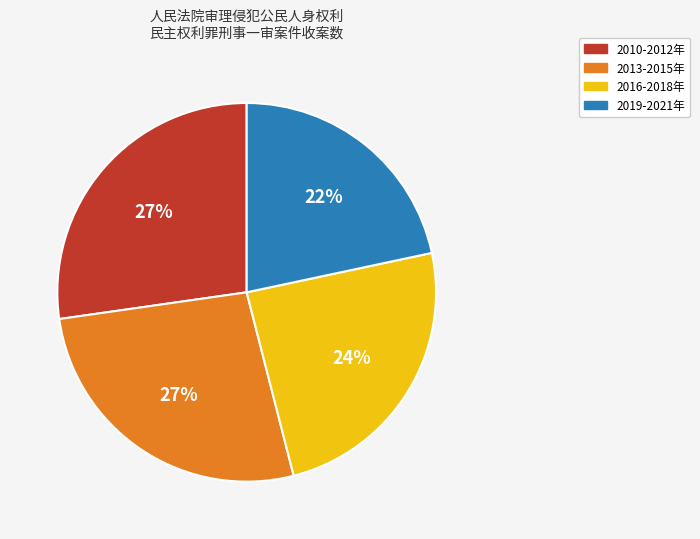

Count the number of slices in the pie.

4